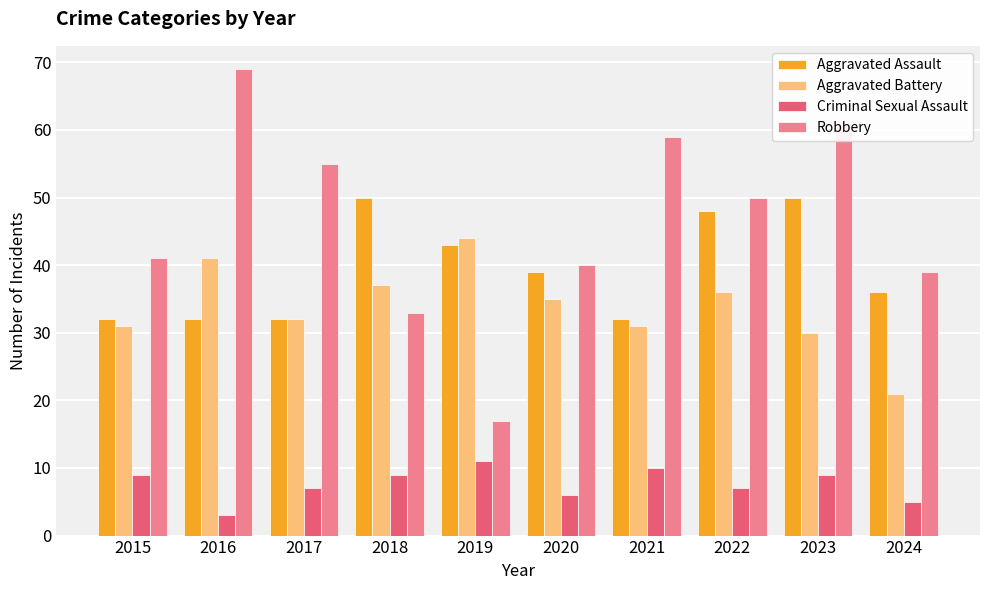

How many groups of bars are there?

10